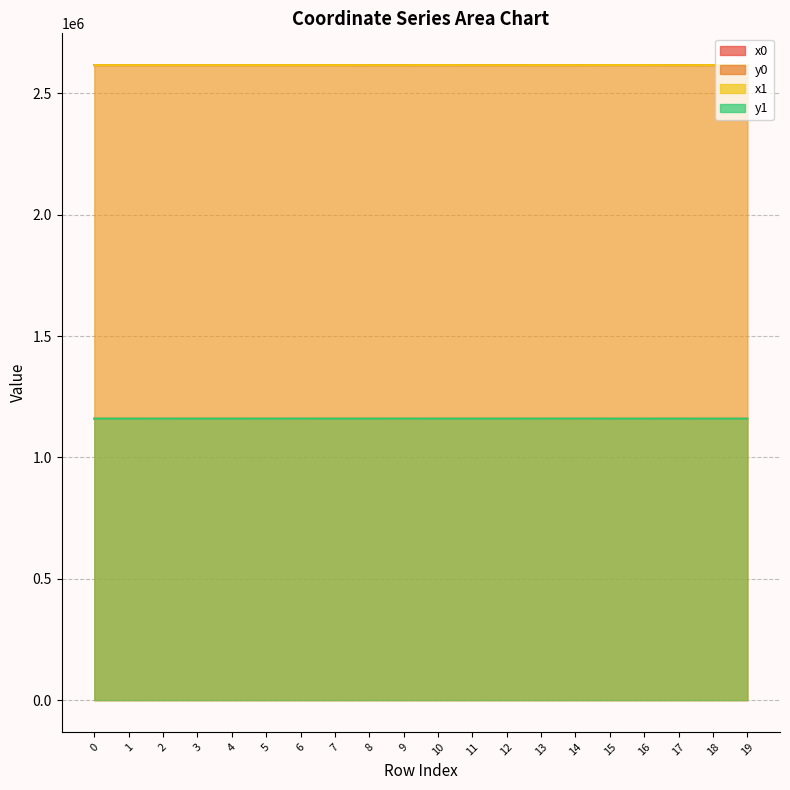

The x0 series shows 2616379.0 at 18. True or false?

True